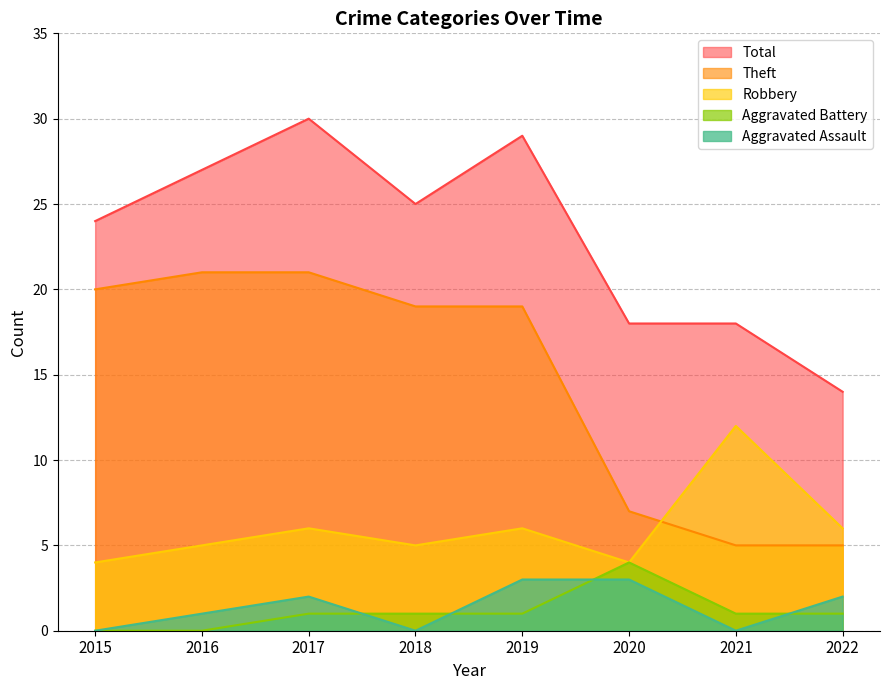

True or false: Aggravated Assault has more than 1 points higher than both neighbors.

False